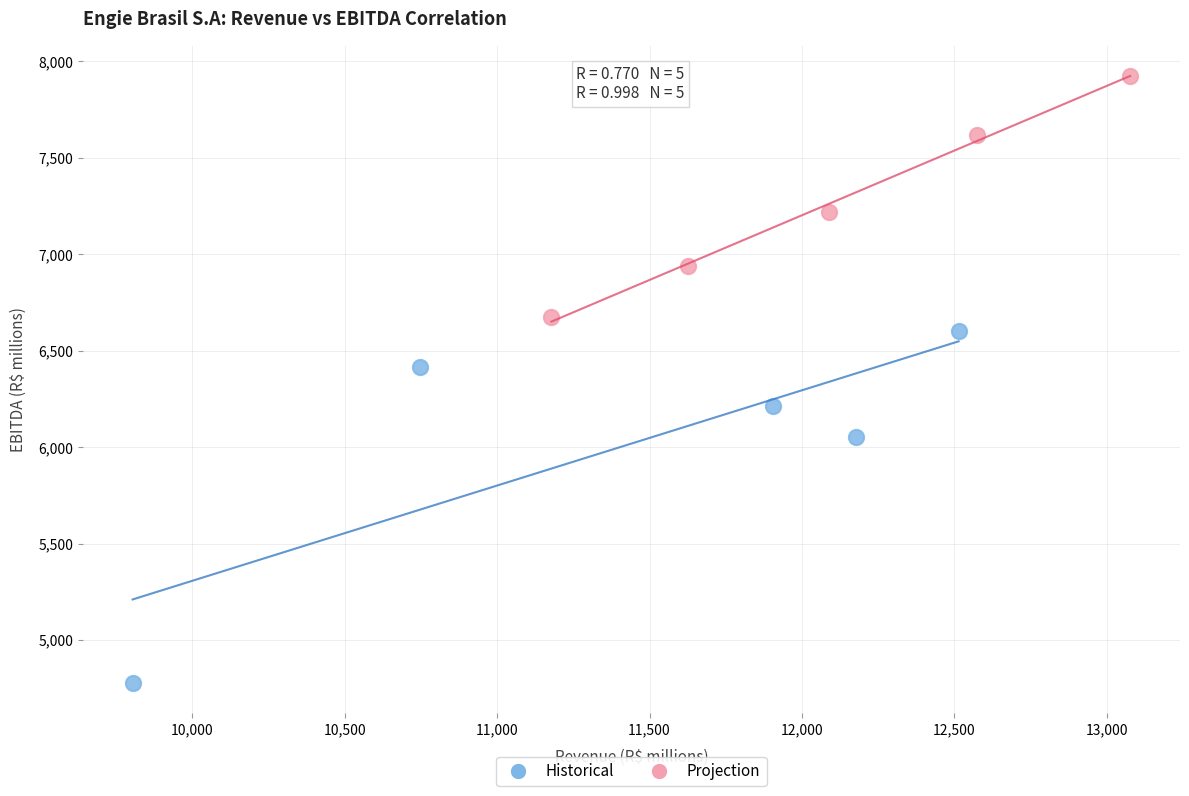

Which series reaches the maximum Y coordinate?

Projection